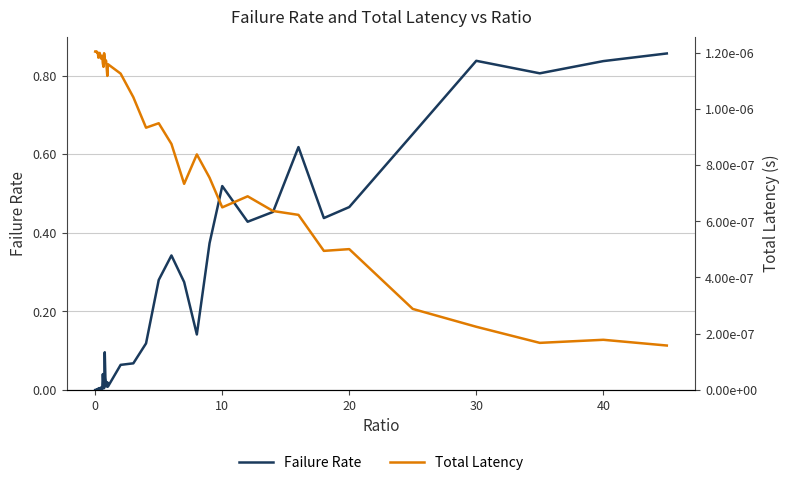

Reading right to left, what are all the values shown in this chart?

Failure Rate: 0.9	0.8	0.8	0.8	0.7	0.5	0.4	0.6	0.5	0.4	0.5	0.4	0.1	0.3	0.3	0.3	0.1	0.1	0.1	0.0	0.0	0.0	0.0	0.0	0.1	0.0	0.0	0.0	0.0	0.0	0.0	0.0	0.0	0.0	0.0	0.0	0.0	0.0	0.0	0.0
Total Latency: 0.0	0.0	0.0	0.0	0.0	0.0	0.0	0.0	0.0	0.0	0.0	0.0	0.0	0.0	0.0	0.0	0.0	0.0	0.0	0.0	0.0	0.0	0.0	0.0	0.0	0.0	0.0	0.0	0.0	0.0	0.0	0.0	0.0	0.0	0.0	0.0	0.0	0.0	0.0	0.0